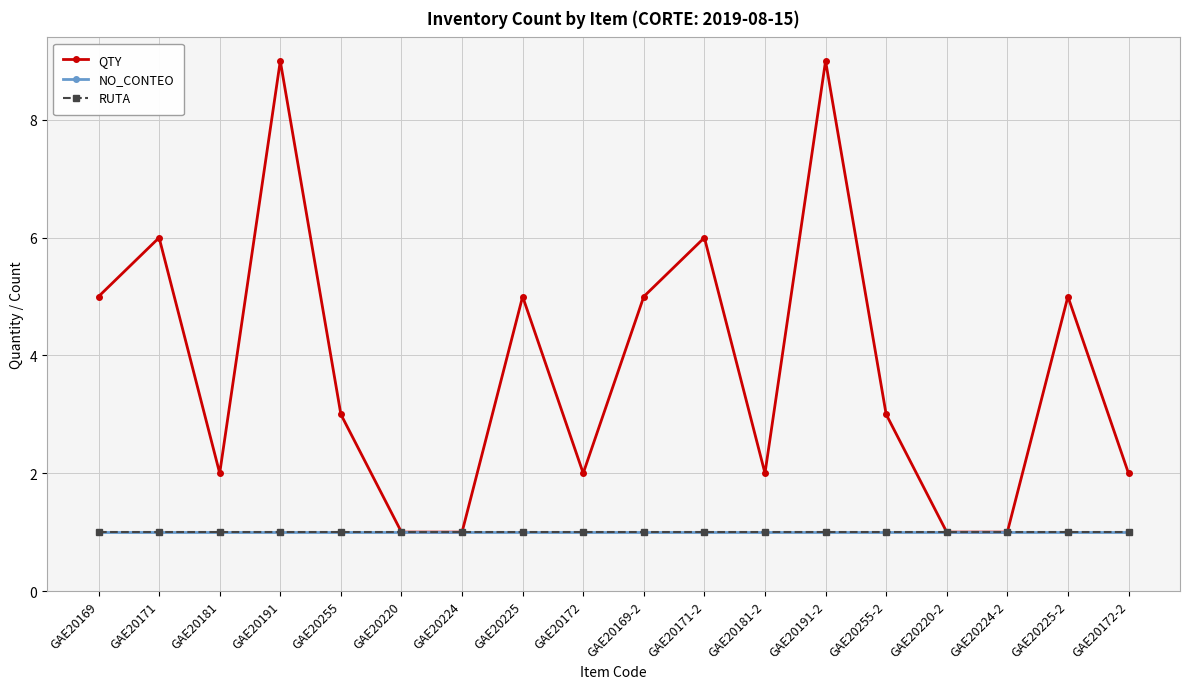

Which label corresponds to the smallest value in the chart?

GAE20220